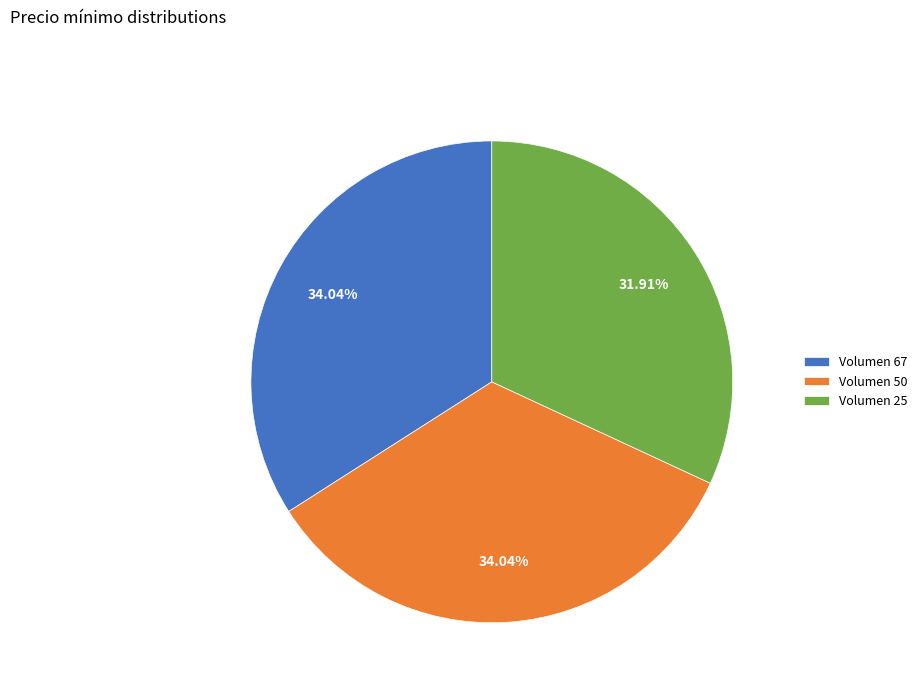

Combined, what portion of the pie is Volumen 25 and Volumen 67?

66.0%